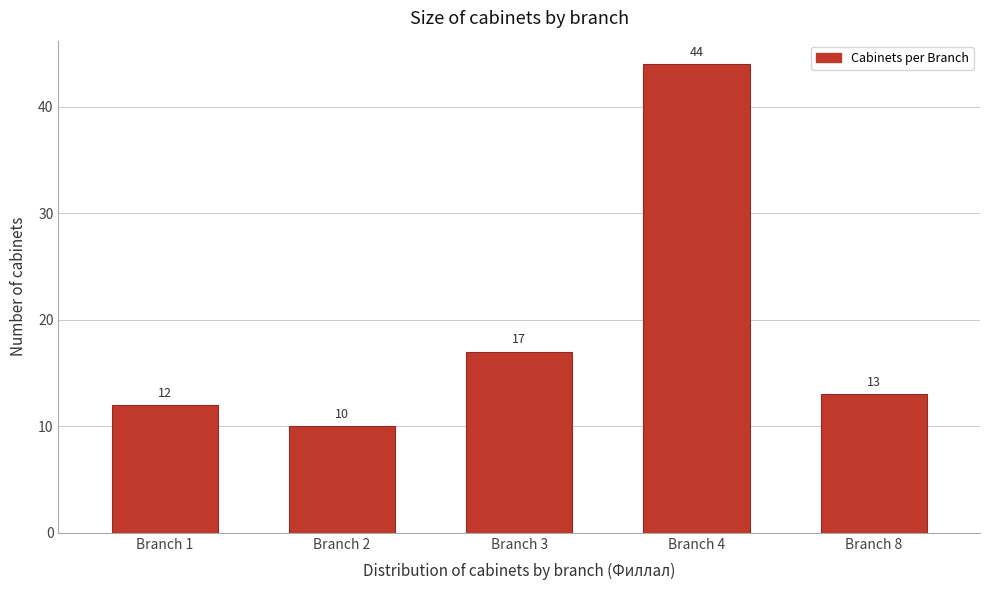

Reading right to left, transcribe all the data shown in this chart.

Branch 8=13	Branch 4=44	Branch 3=17	Branch 2=10	Branch 1=12